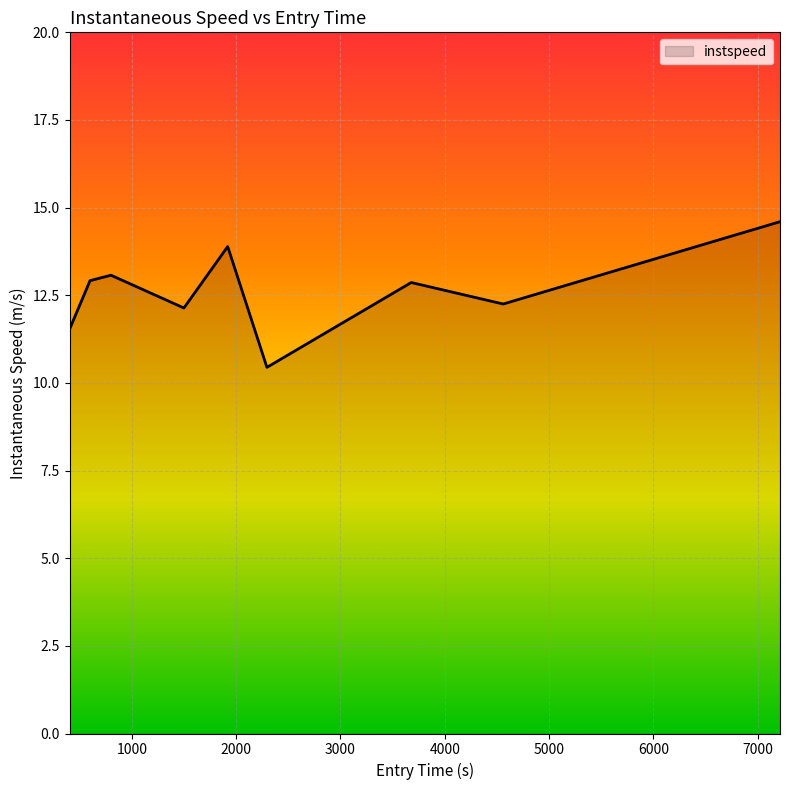

What is the difference between the maximum and minimum values?

4.2